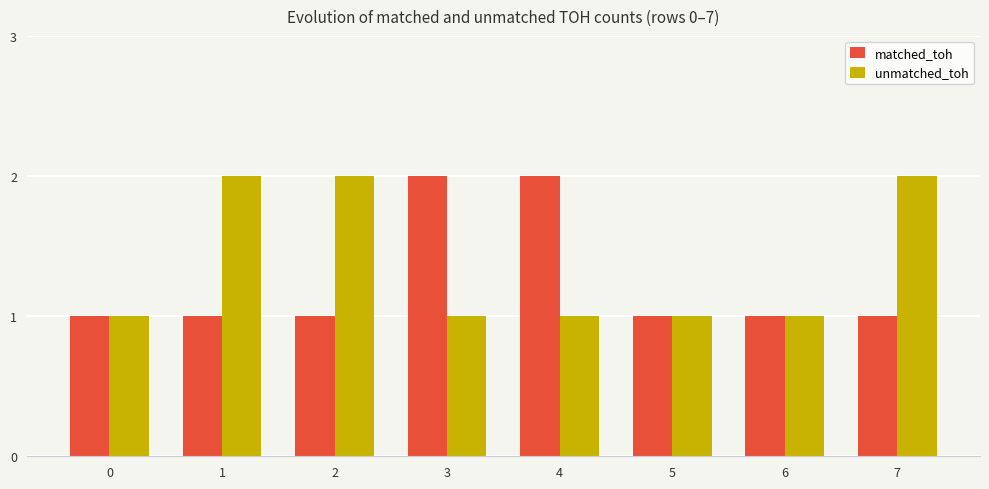

Which series has the largest total across all categories?

unmatched_toh